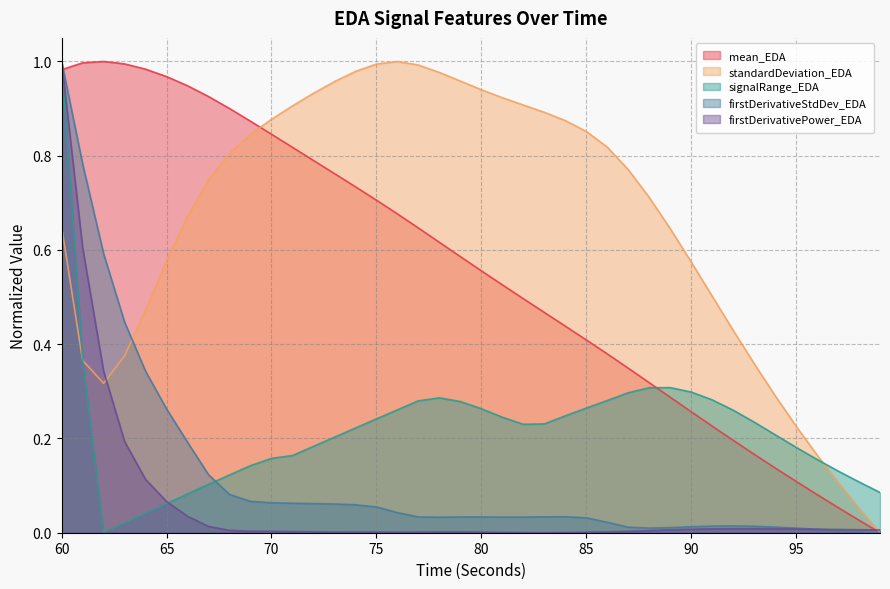

What are all the series names shown in the legend?

mean_EDA, standardDeviation_EDA, signalRange_EDA, firstDerivativeStdDev_EDA, firstDerivativePower_EDA